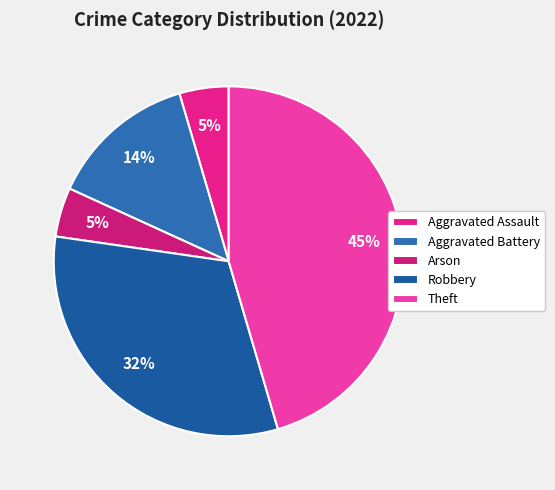

What is the largest slice in the pie chart?

Theft